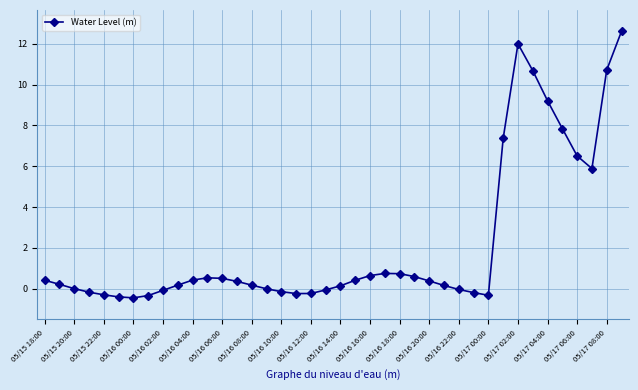

True or false: the data has more than 2 interior local peaks.

True